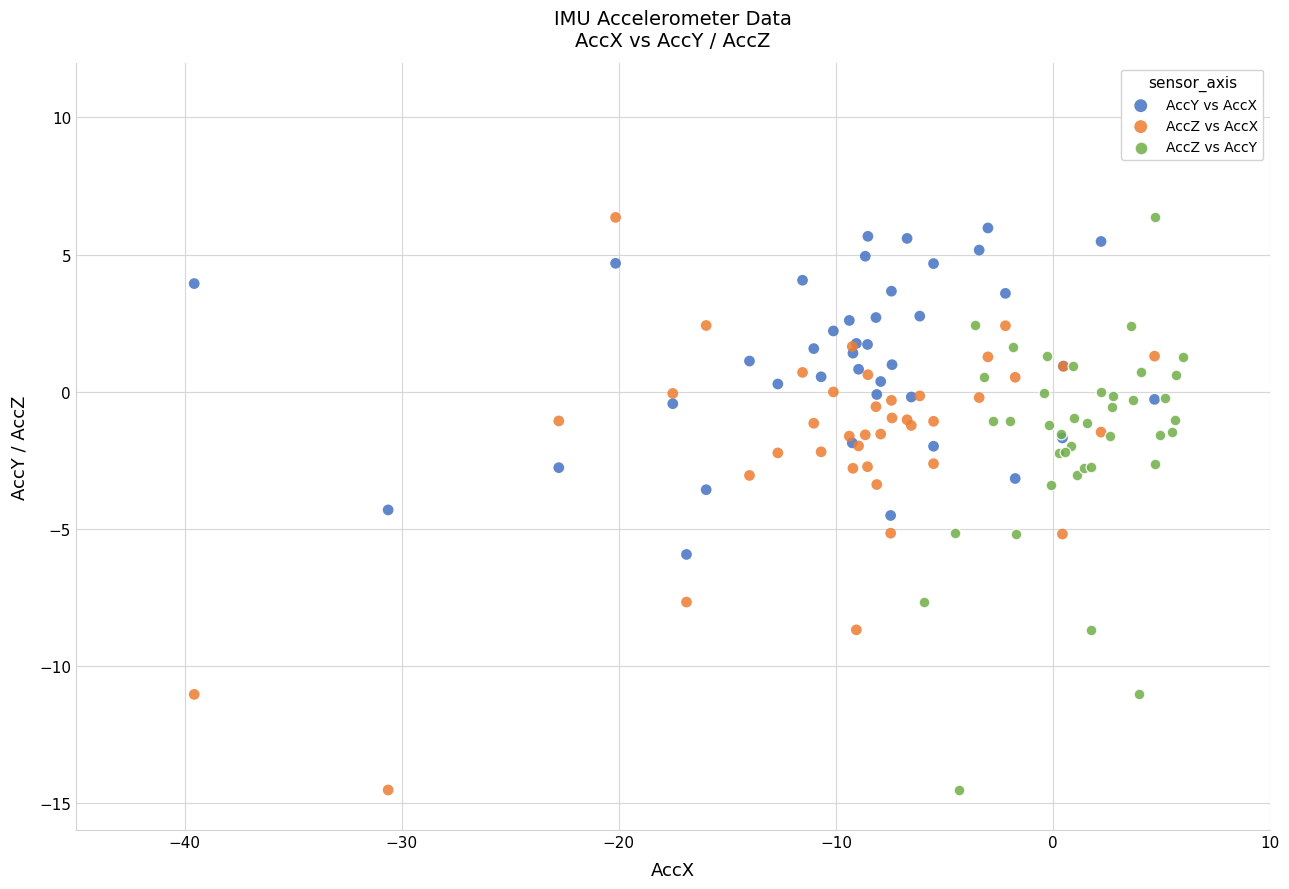

What are all the series names shown in the legend?

AccY vs AccX, AccZ vs AccX, AccZ vs AccY